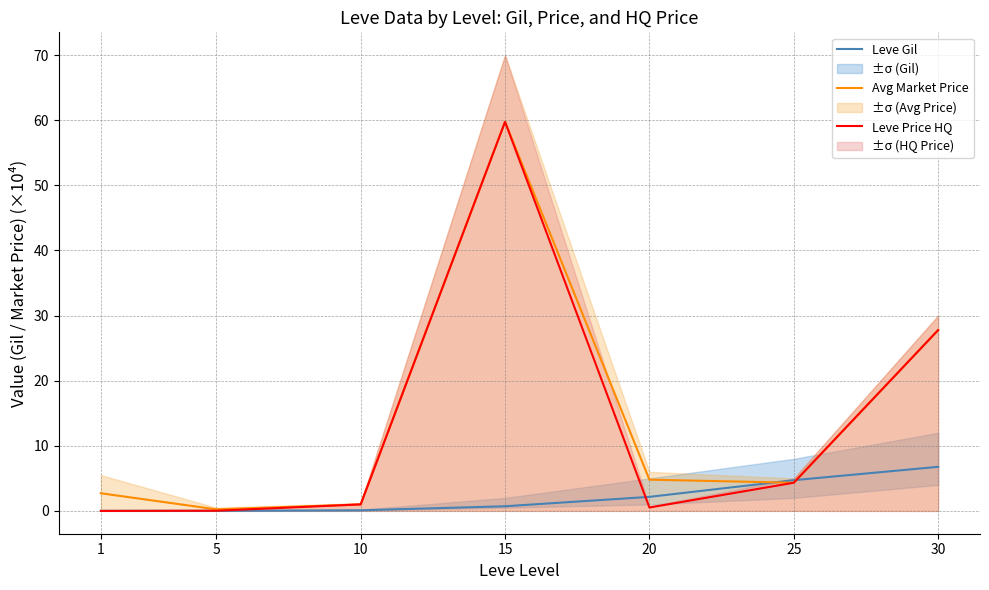

Rank the series at 10 from highest to lowest value.

Avg Market Price, Leve Price HQ, Leve Gil